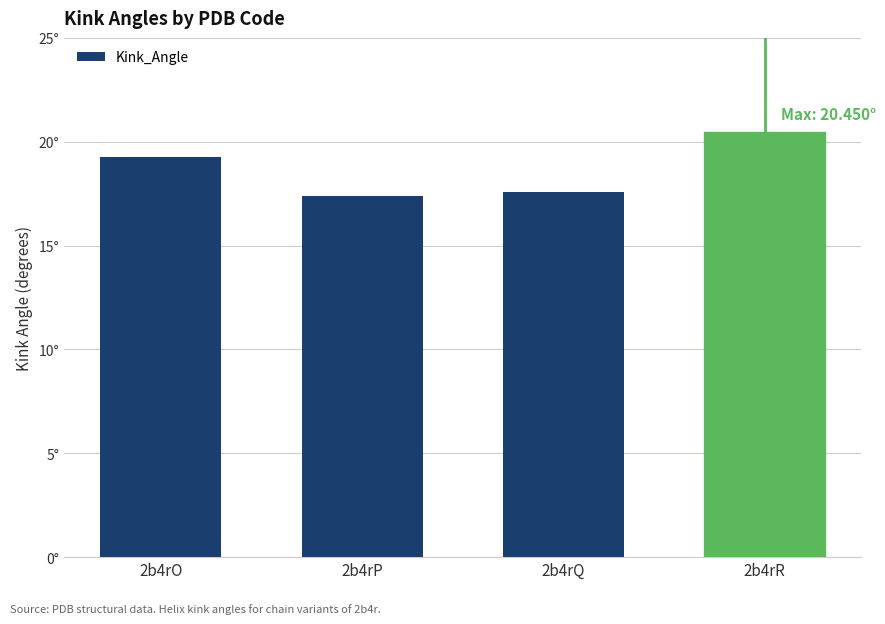

At which label does the data first exceed 19?

2b4rO